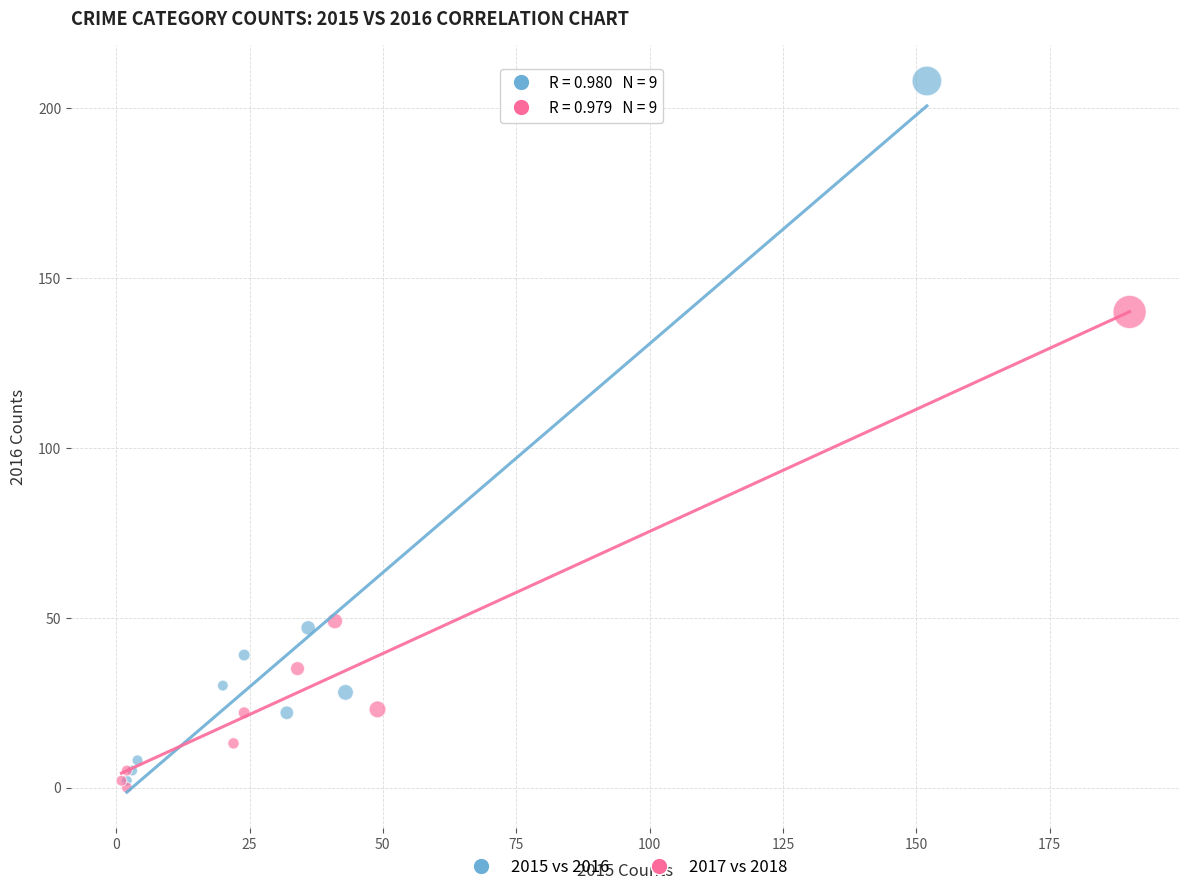

Which series has the widest spread of Y values?

2015 vs 2016